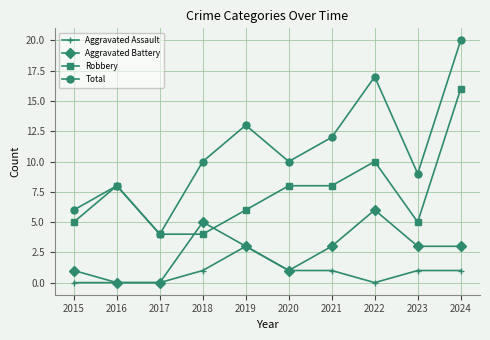

What is the sum of the Robbery values at 2016 and 2018?

12